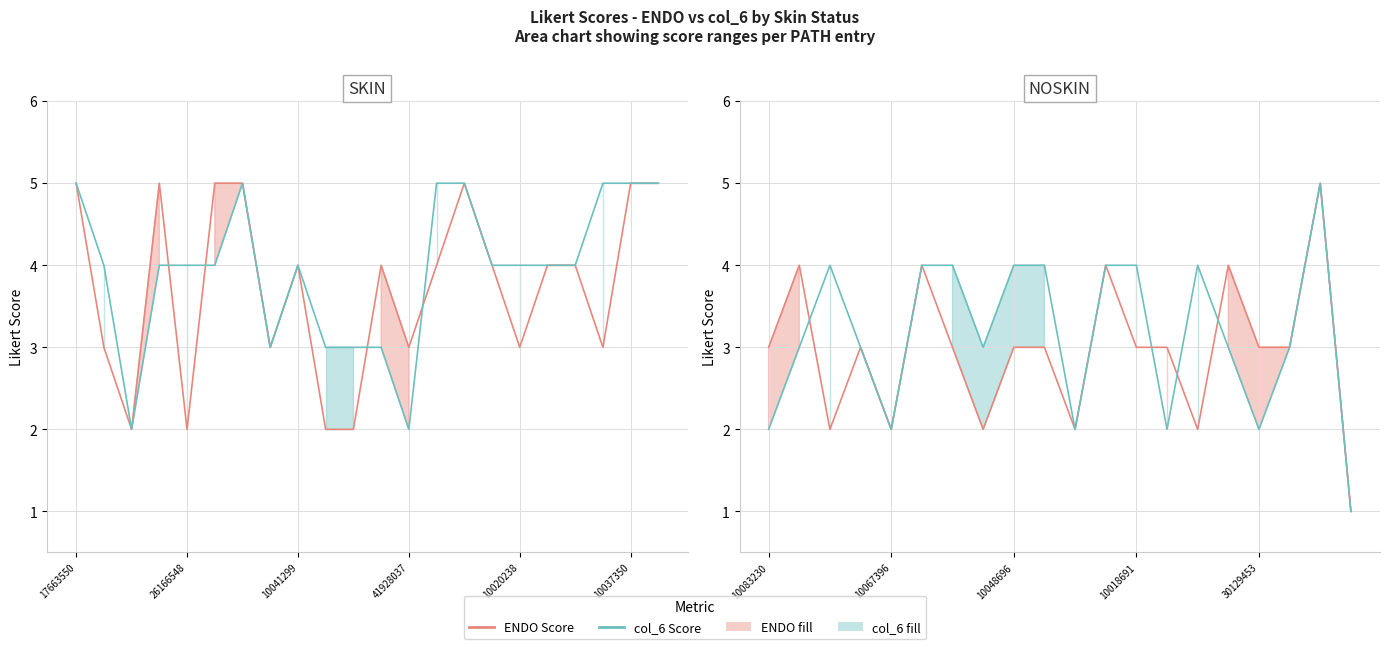

What is the difference between the maximum and minimum values in the PATH Score (col_6) series?

4